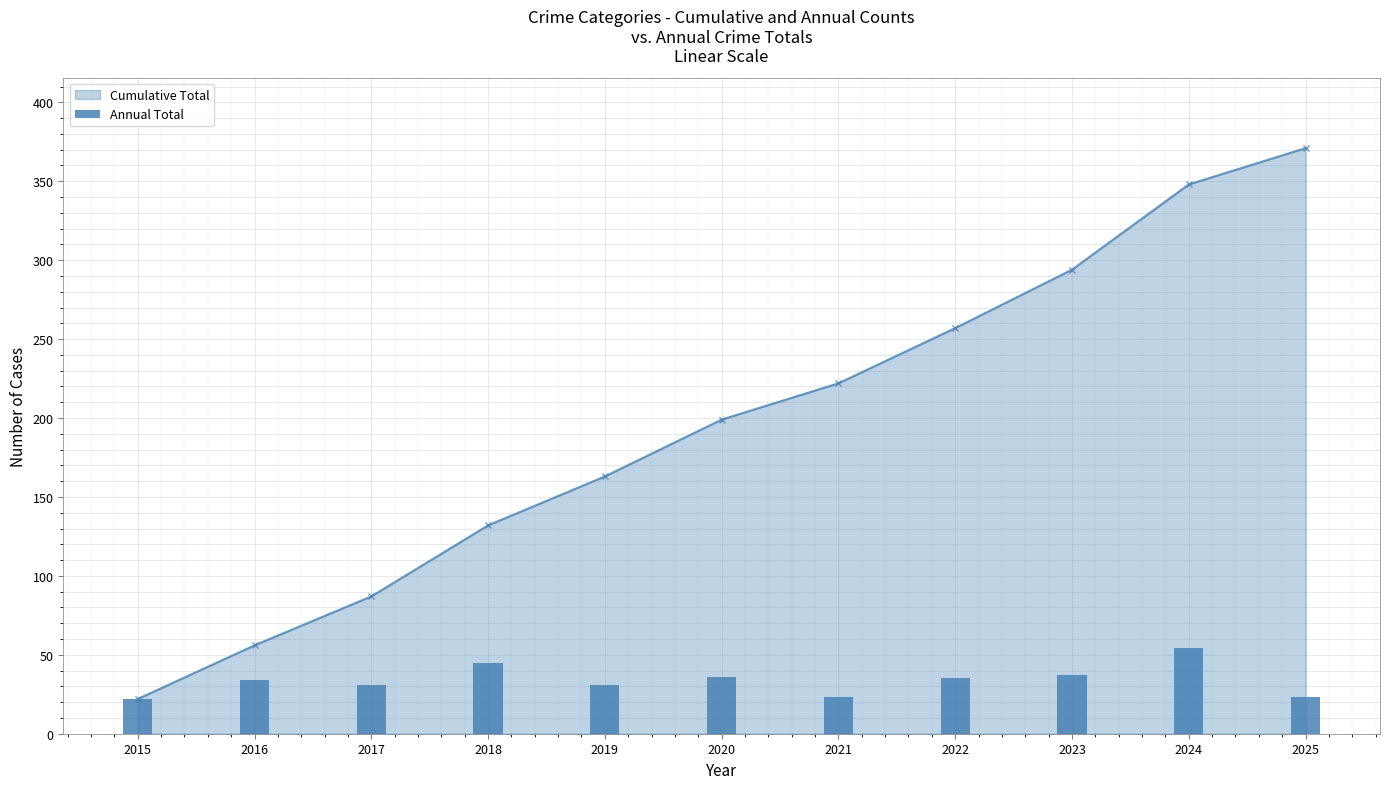

What is the value of the 4th bar from the left?

45